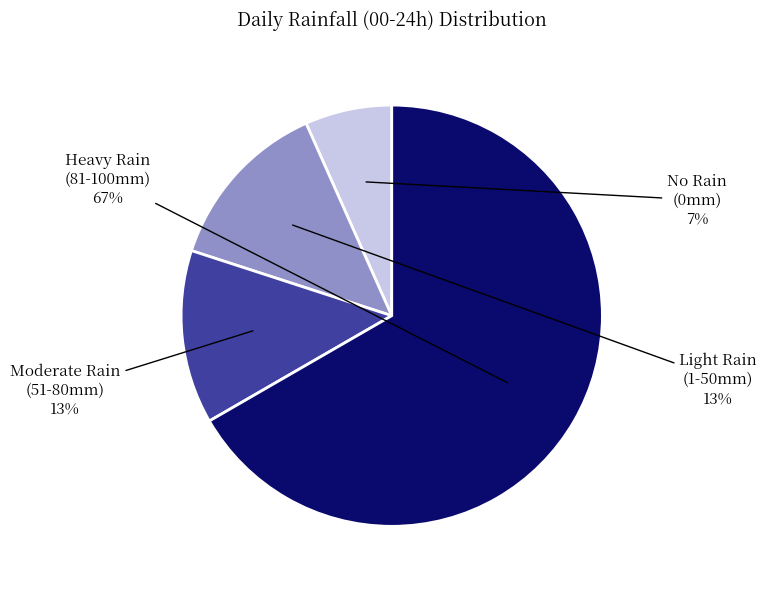

Is there any slice that represents more than half of the pie?

Yes